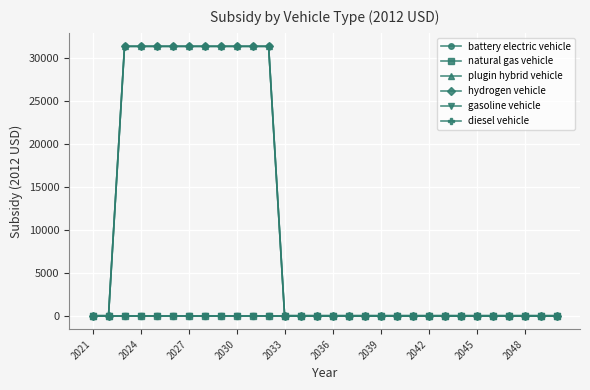

Does the chart have visible grid lines?

Yes